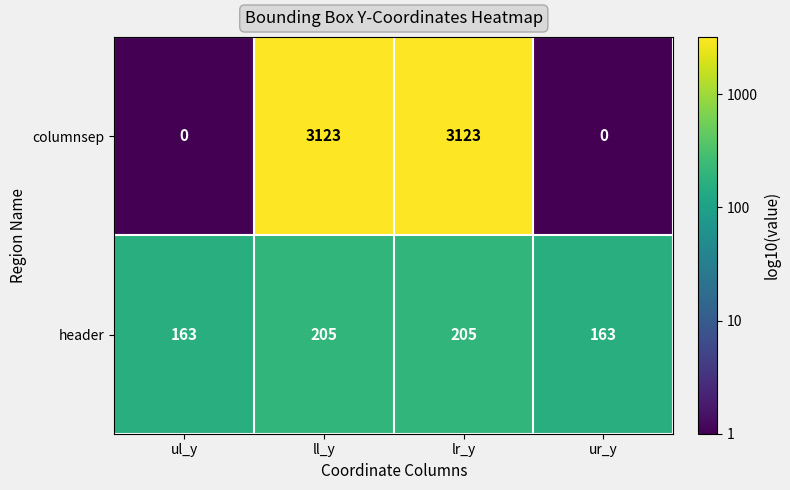

True or false: header has a value of 163 at ur_y.

True